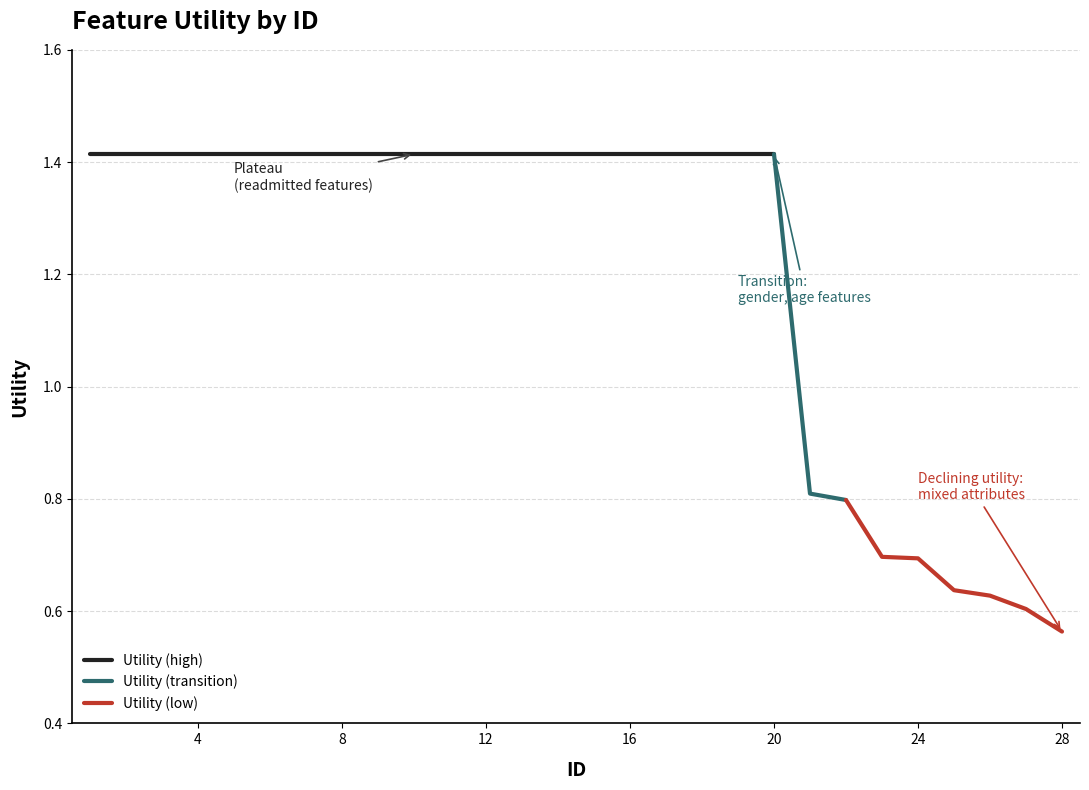

True or false: the data shows 1.0 at 14.

False